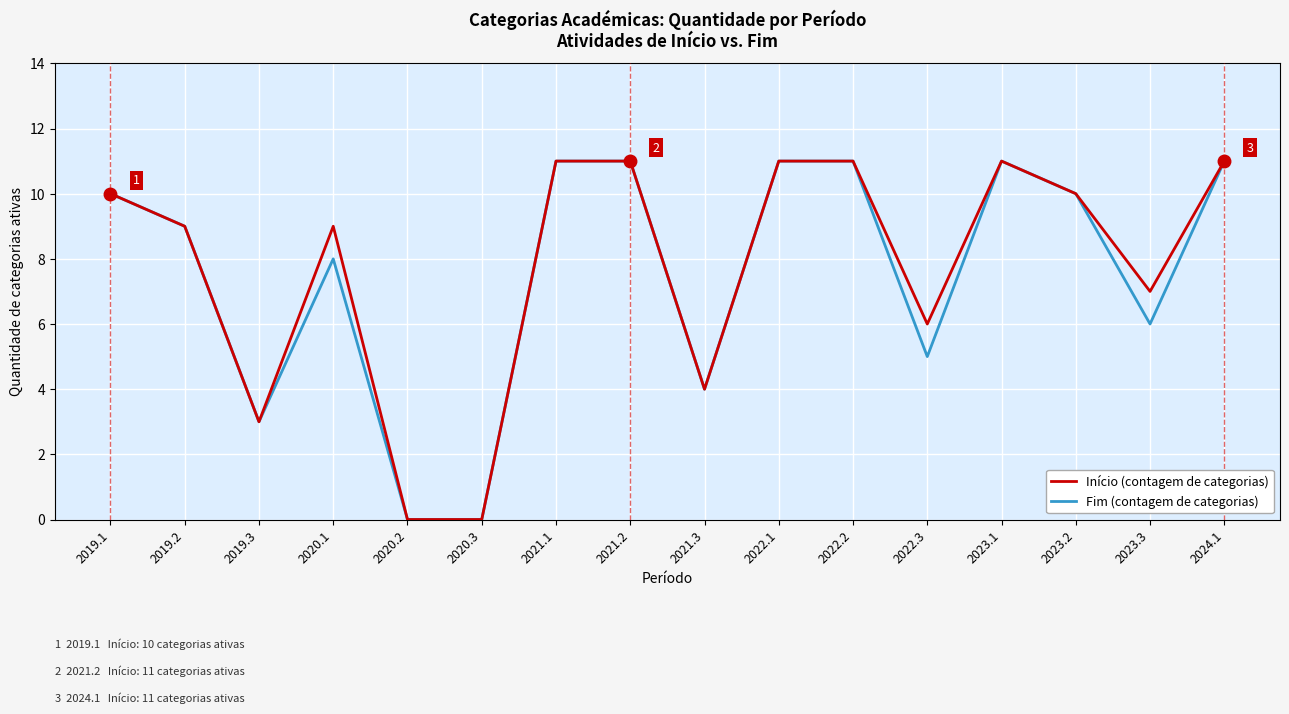

What is the greatest value displayed?

11